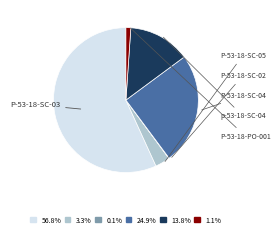

To the nearest percent, what is the combined percentage of P-53-18-SC-02 and p-53-18-SC-04?

14%